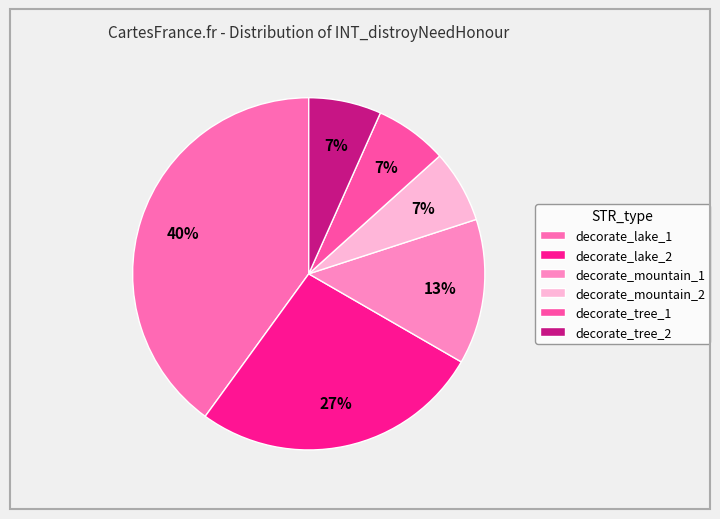

How many segments does this pie chart have?

6